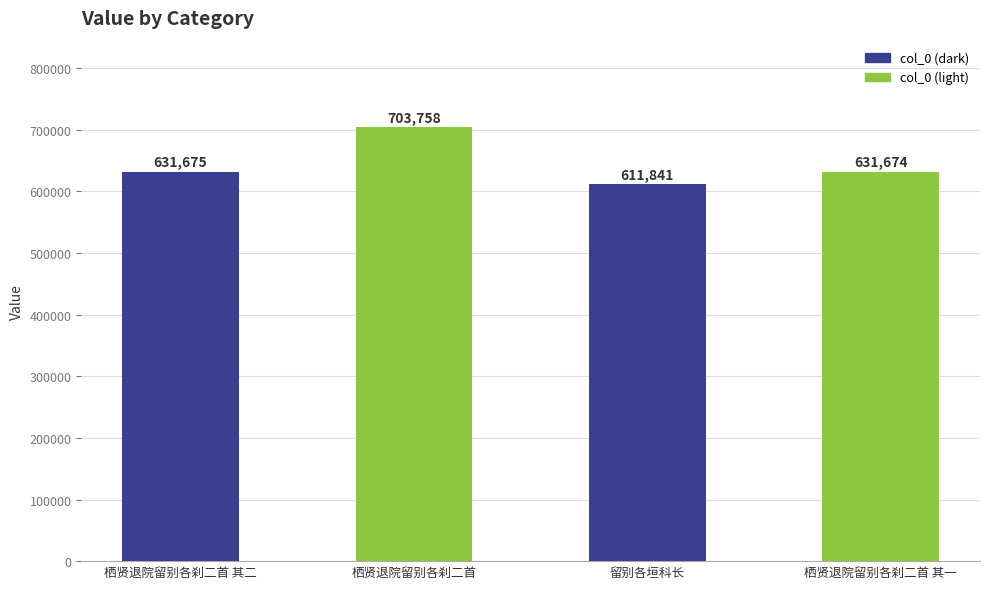

Which has a higher value, 栖贤退院留别各刹二首 其一 or 留别各垣科长?

栖贤退院留别各刹二首 其一